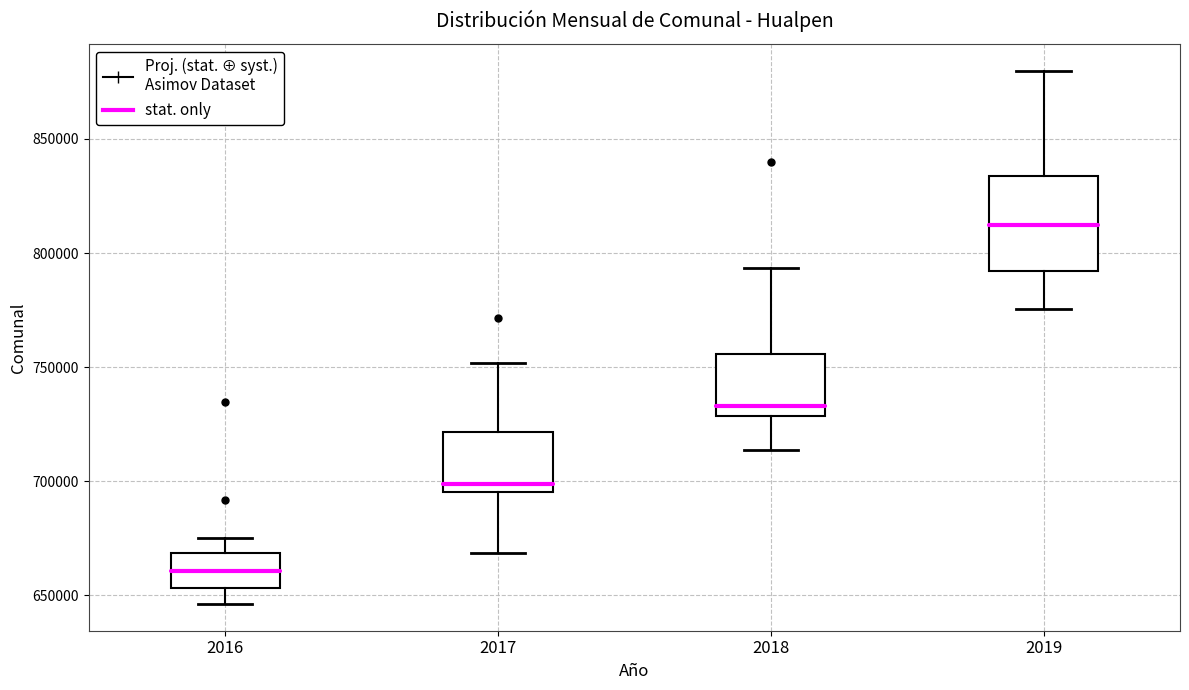

Where does the upper whisker of the box at x = 2019 end on the y-axis? The values are not printed on the chart, so give them approximately, as read against the axis.

880000